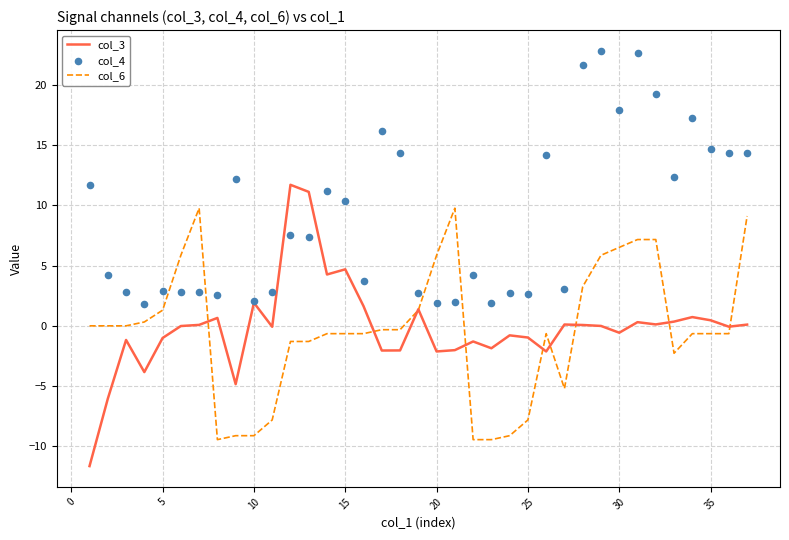

Which series reaches the minimum Y coordinate?

col_3